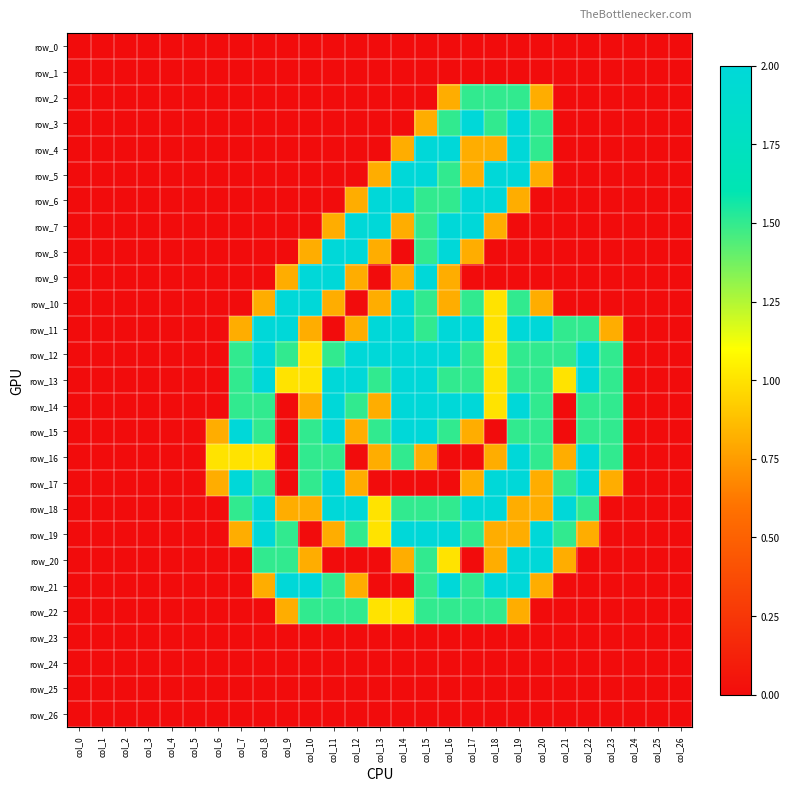

What is the sum of all row_11 values?

24.7